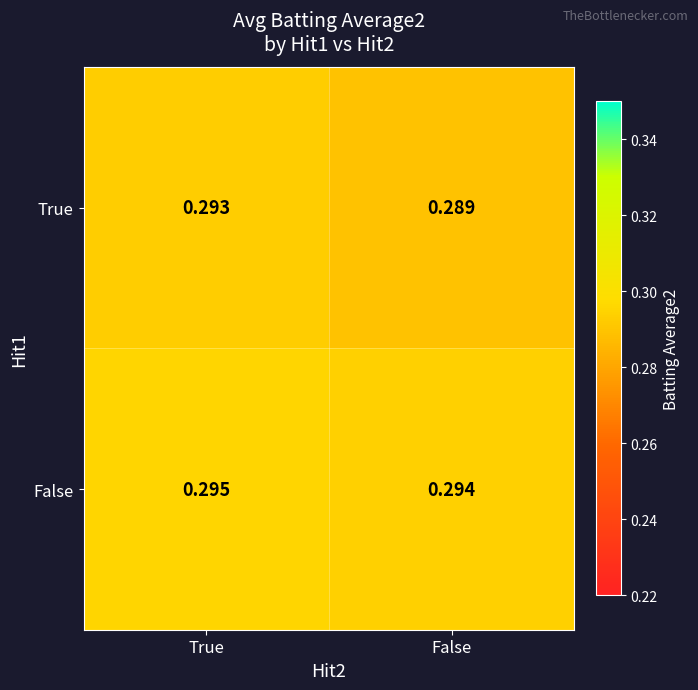

Rank the series by their maximum value, from lowest to highest.

True, False